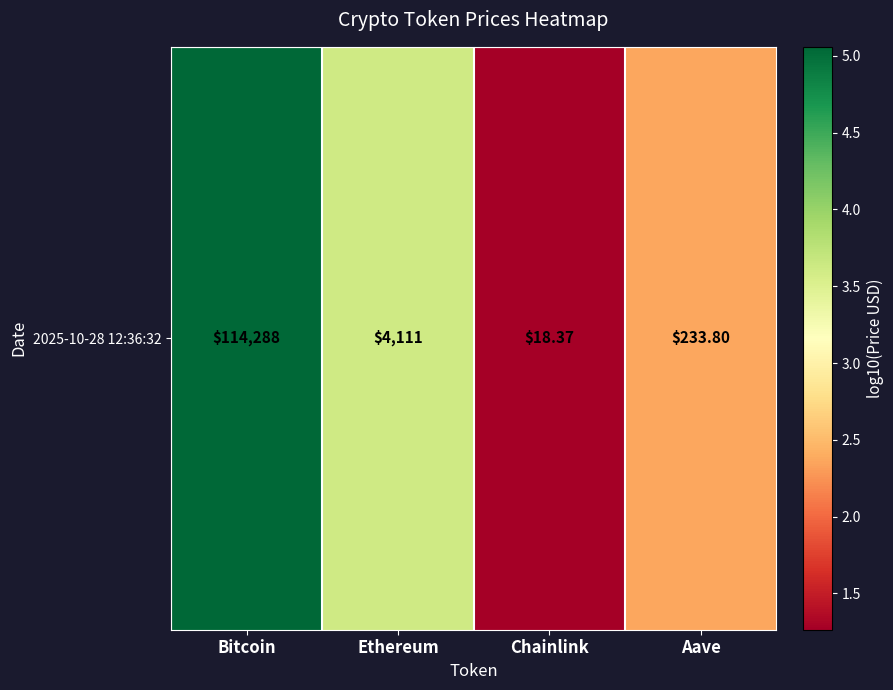

Reading right to left, extract all data points from this chart.

2.4	1.3	3.6	5.1